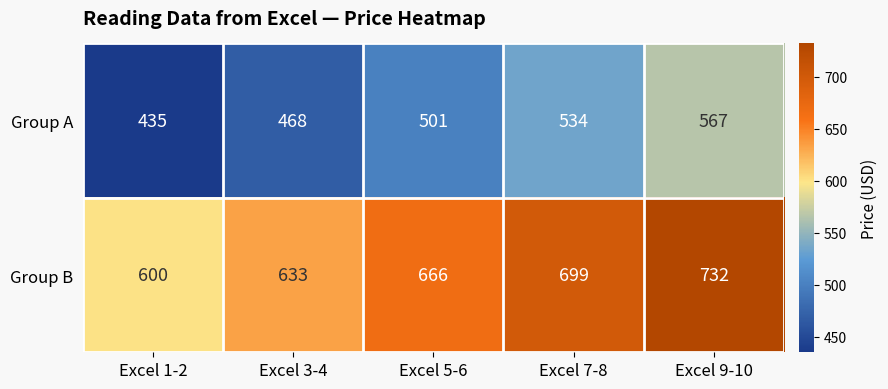

How many distinct data groups are displayed?

2